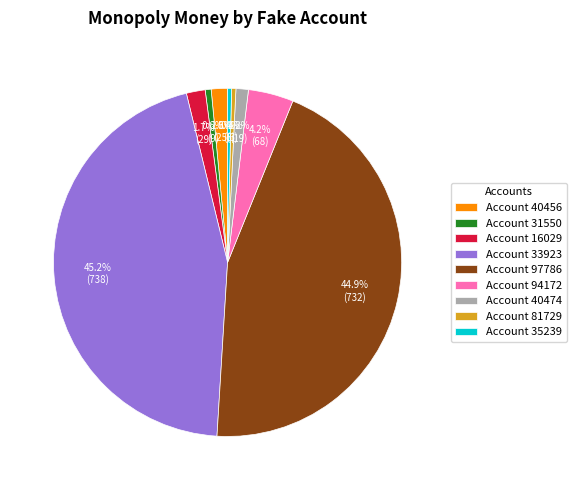

Does Account 33923 account for over 50% of the chart?

No